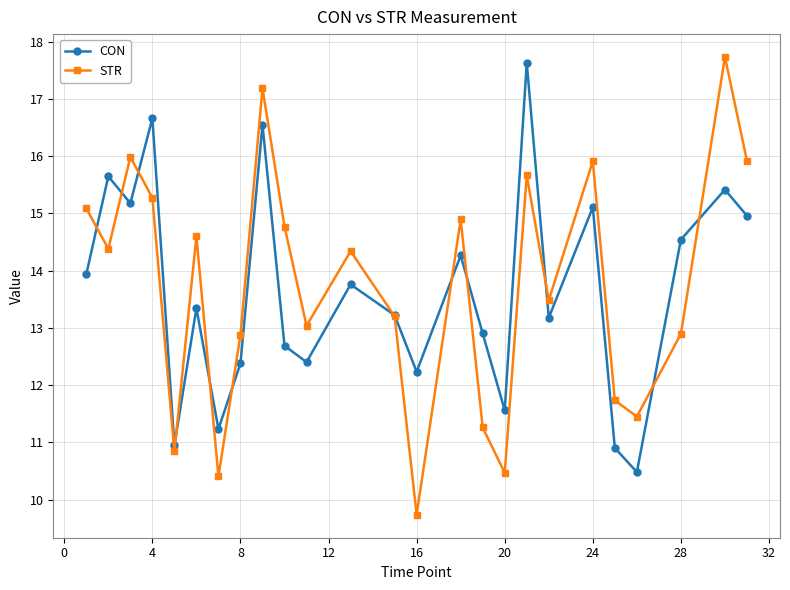

Which series has the largest total across all categories?

STR